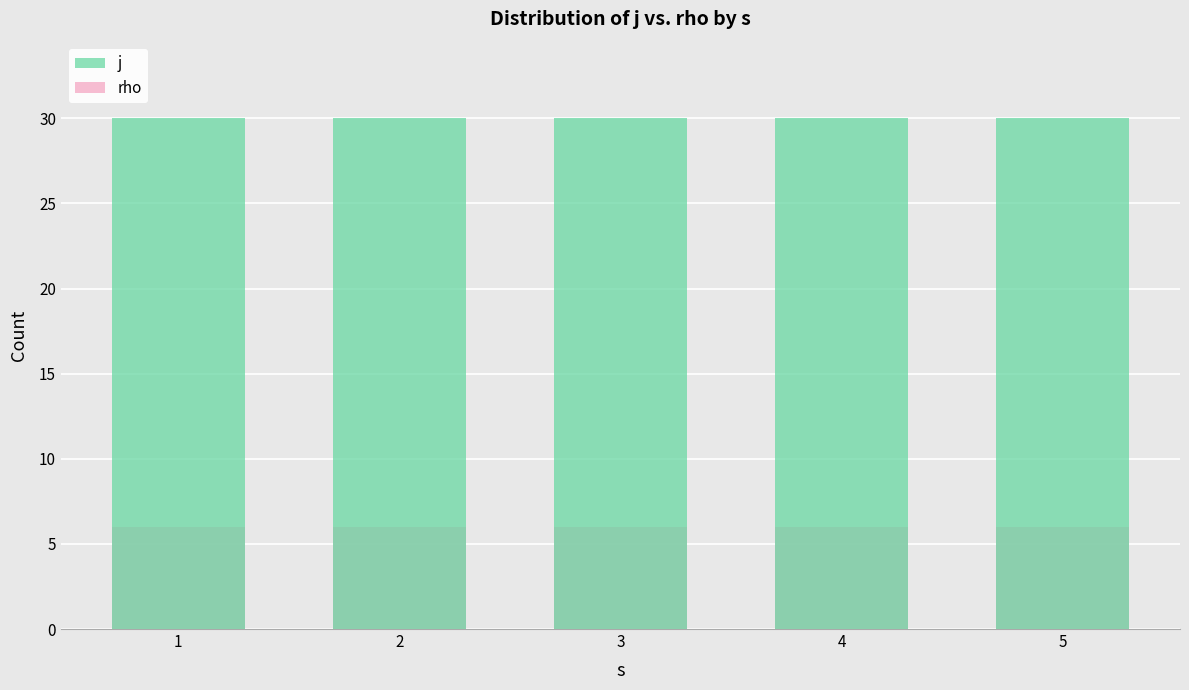

What is the value of the j bar at the 1st from the left?

30